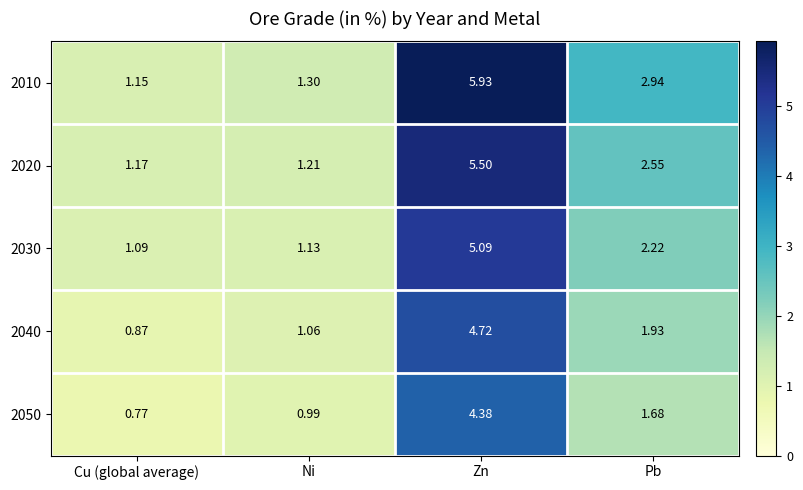

At which label is 2050 closest to 2?

Pb